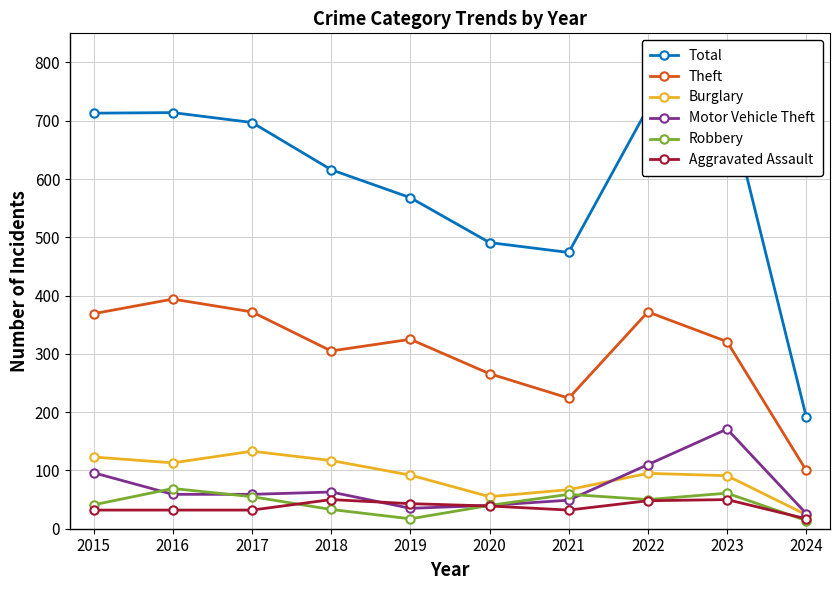

What is the value of the Aggravated Assault point at the 10th from the left?

17